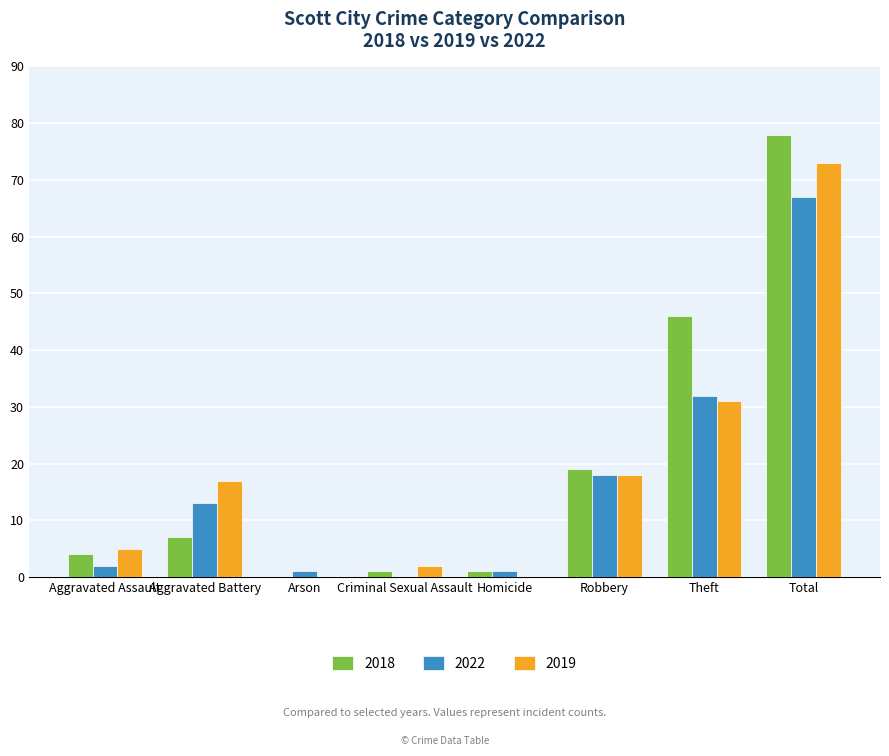

Are the bars horizontal?

No